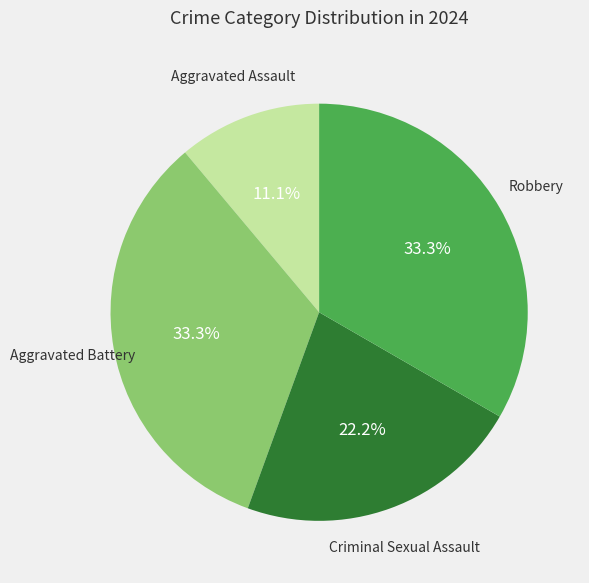

Is there any slice that represents more than half of the pie?

No